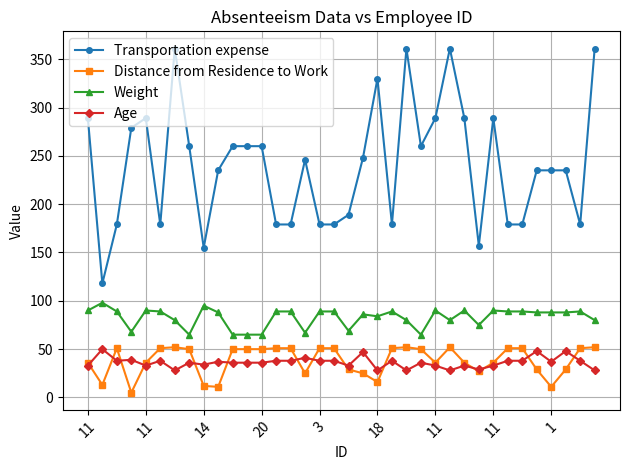

Which series has the largest total across all categories?

Transportation expense